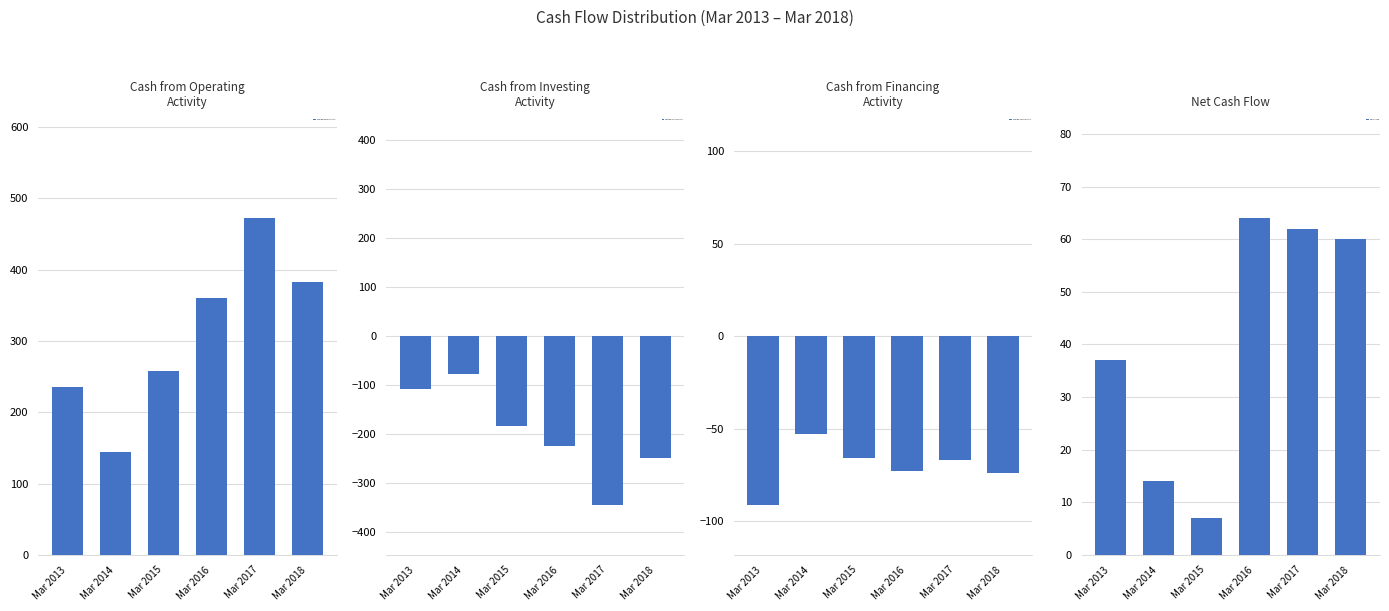

At which label does Cash from Financing Activity reach its minimum?

Mar 2013